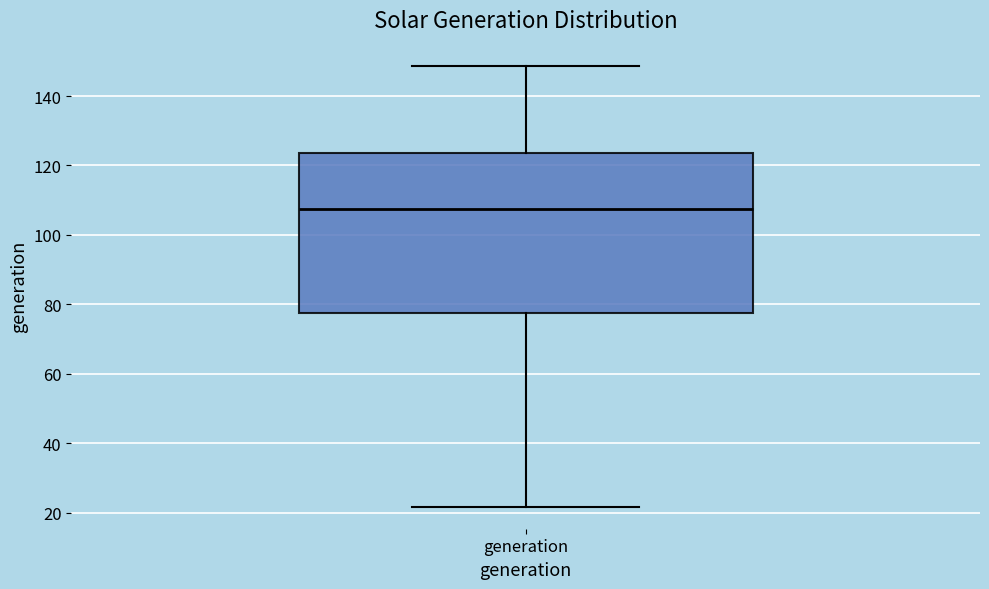

Where does the median line of the box for generation sit on the y-axis? The values are not printed on the chart, so give them approximately, as read against the axis.

108